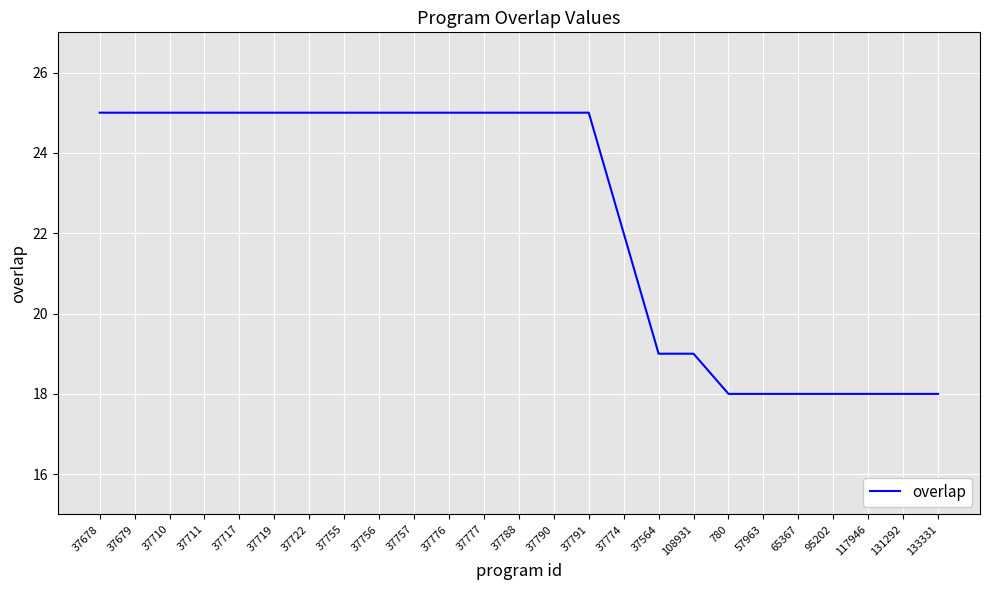

What is the maximum value shown in the chart?

25